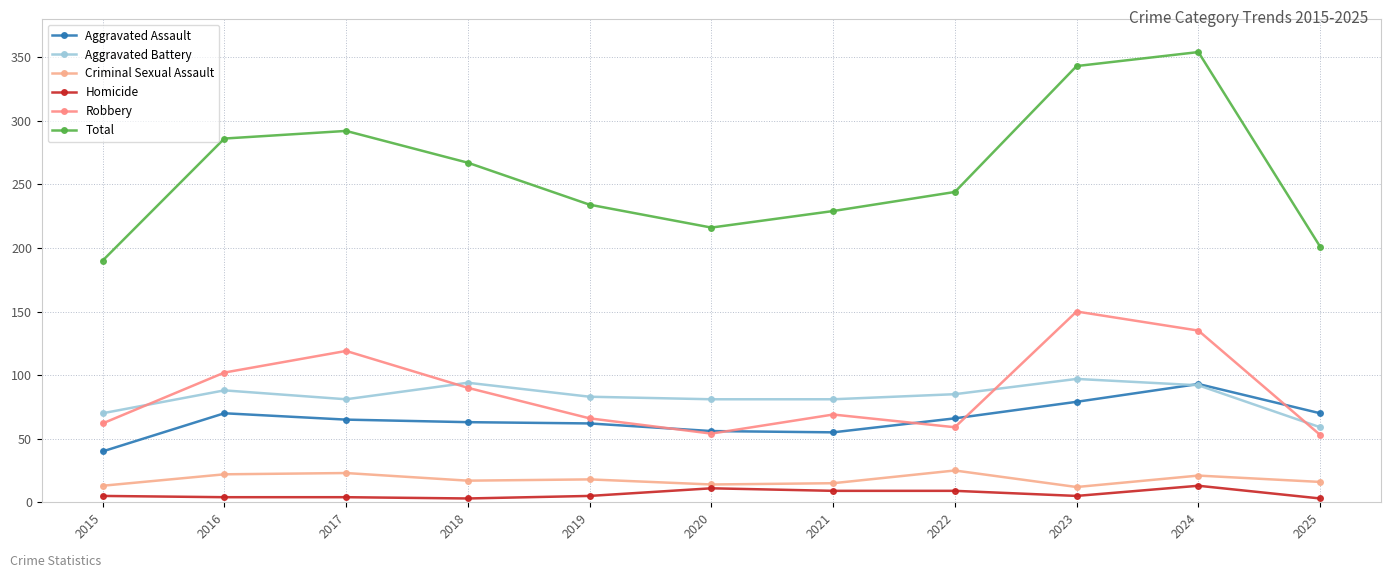

What is the difference between the Total values at 2016 and 2019?

52